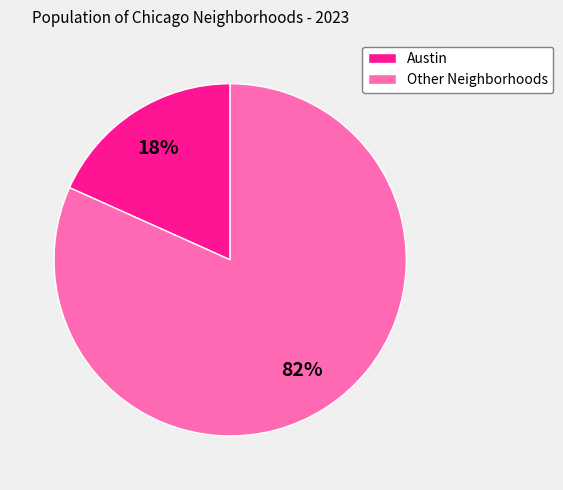

Combined, do Other Neighborhoods and Austin account for over 50%?

Yes